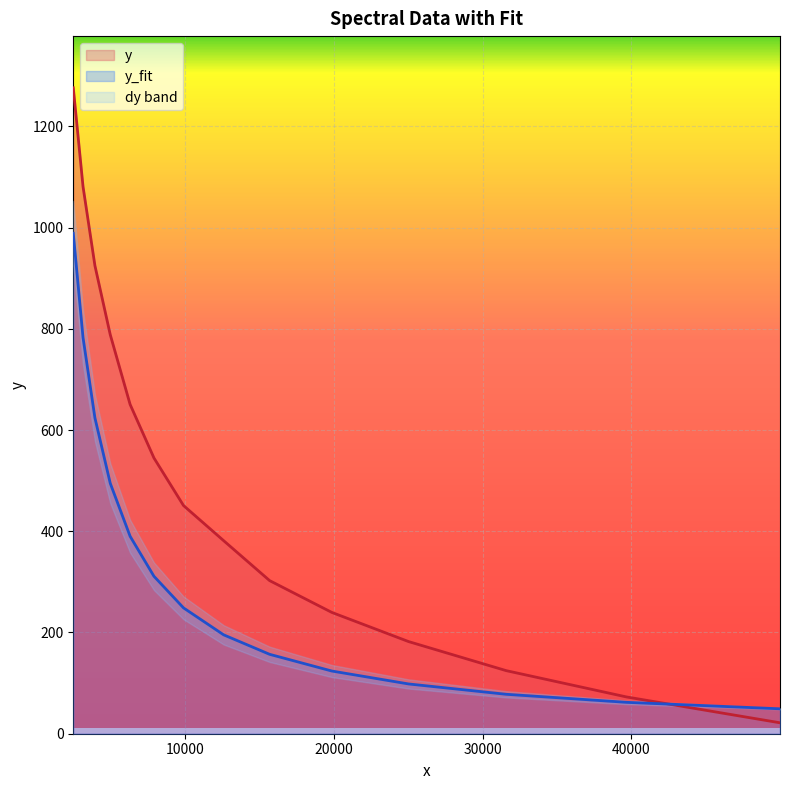

True or false: y_fit and dy intersect in this chart.

False